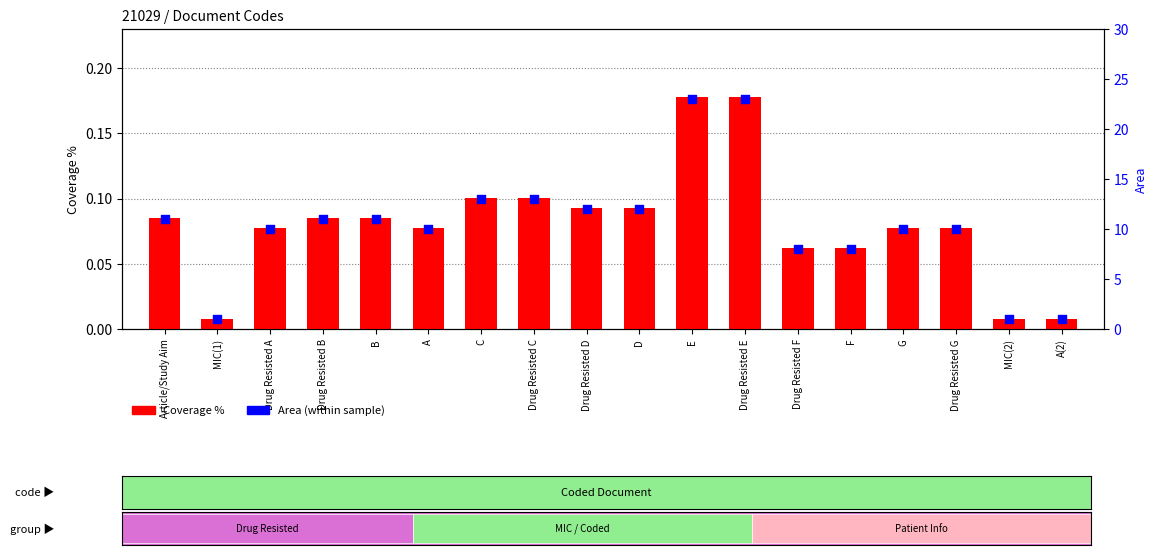

Is the value of Coverage % at D greater than the value of Area at Drug Resisted G?

No